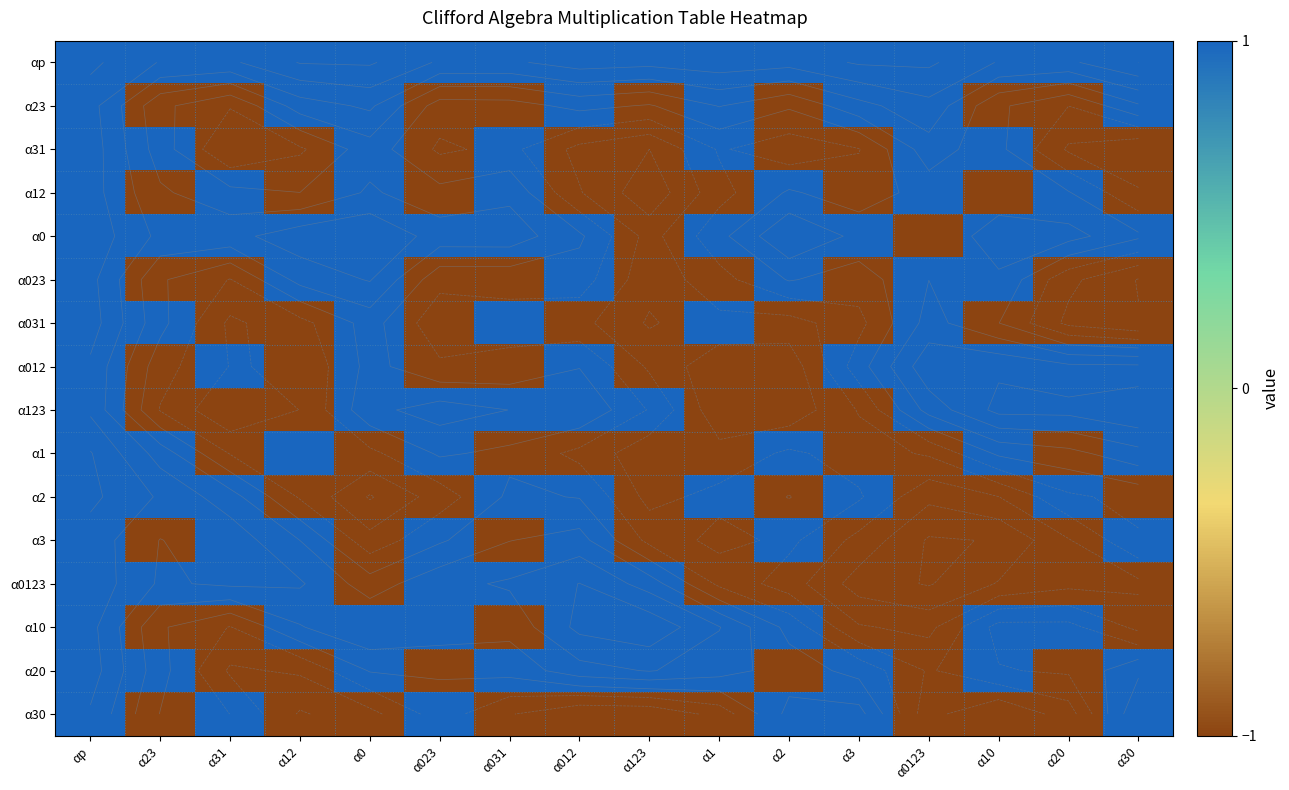

At which category is the sum across all series the highest?

αp